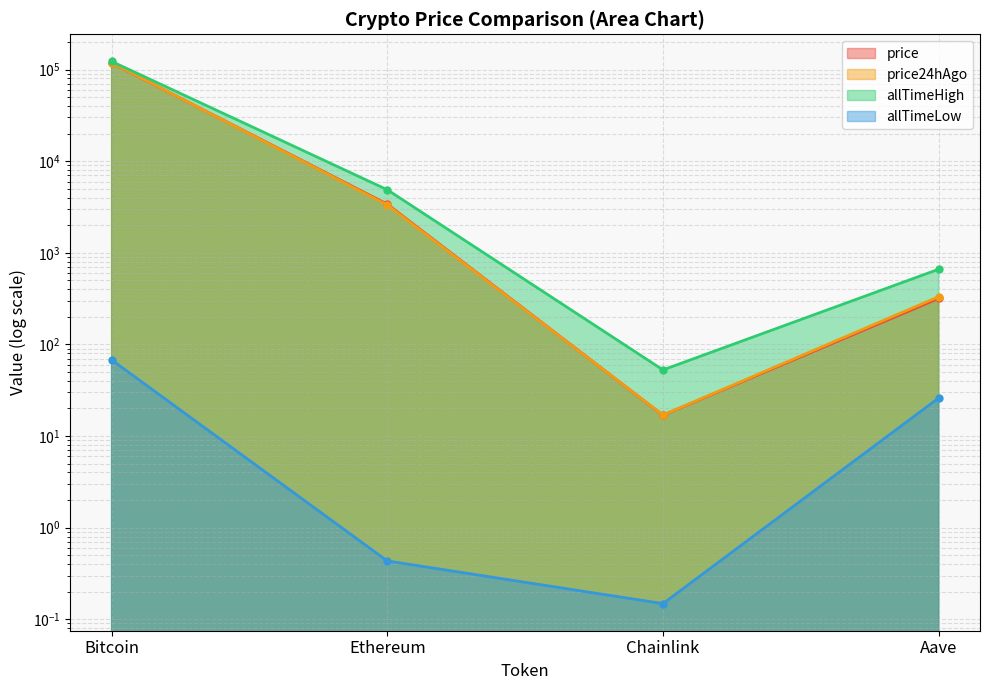

What is the label of the 4th point from the left?

Aave